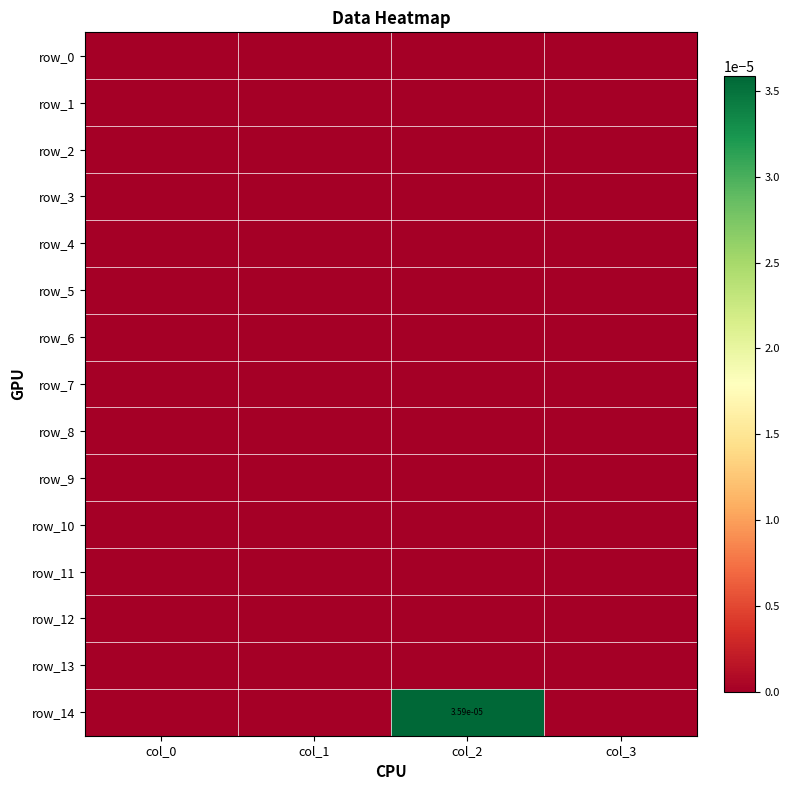

Count the number of categories in the chart.

4